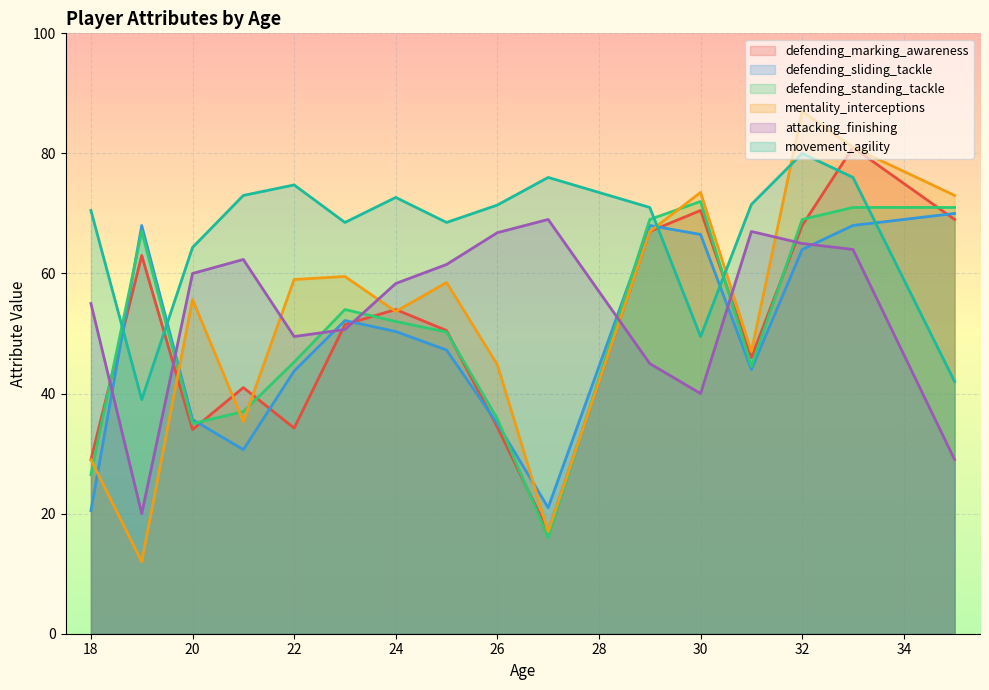

True or false: attacking_finishing has a value of 73 at 21.

False